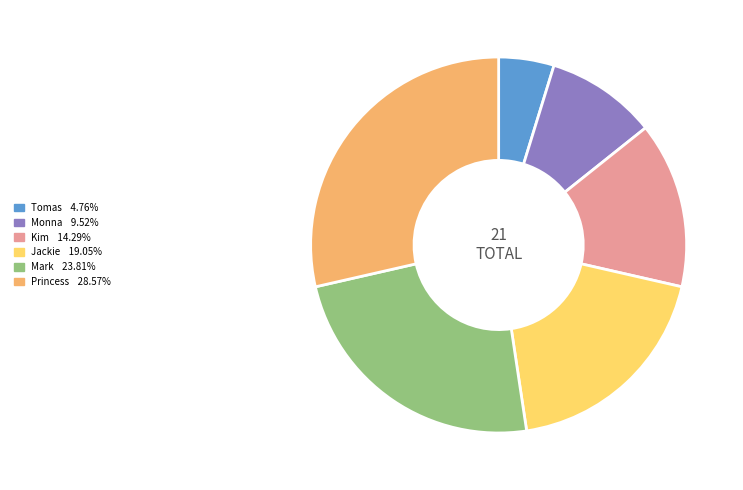

What is the smallest slice in the pie chart?

Tomas